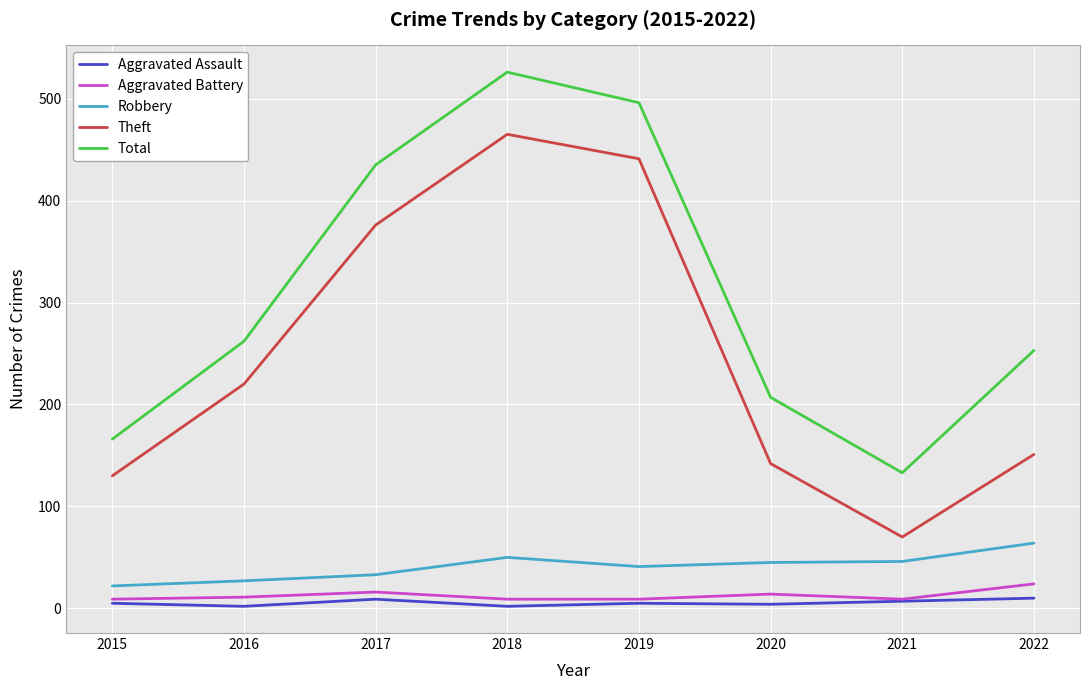

Which series has the largest total across all categories?

Total